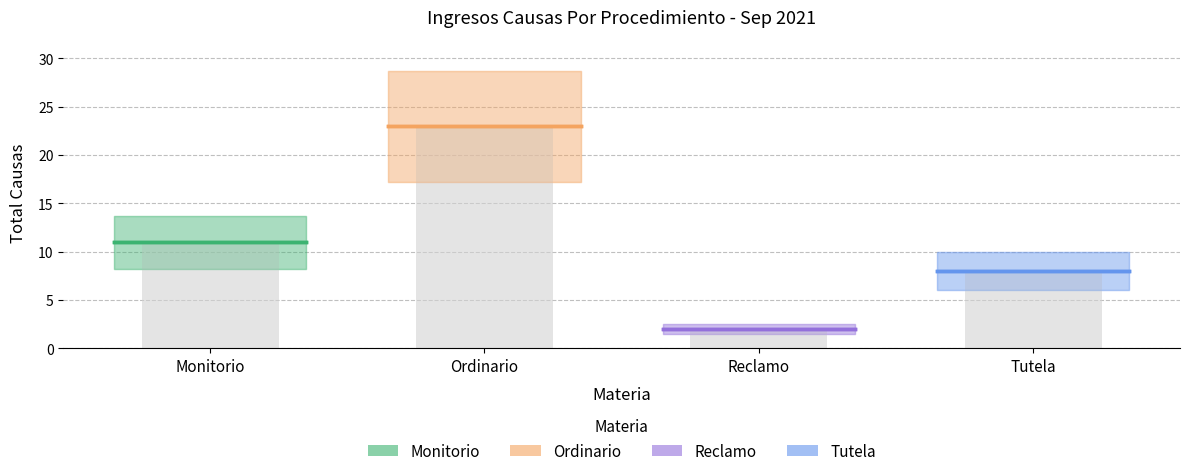

Is the value of Reclamo at Monitorio greater than the value of Monitorio at Ordinario?

No